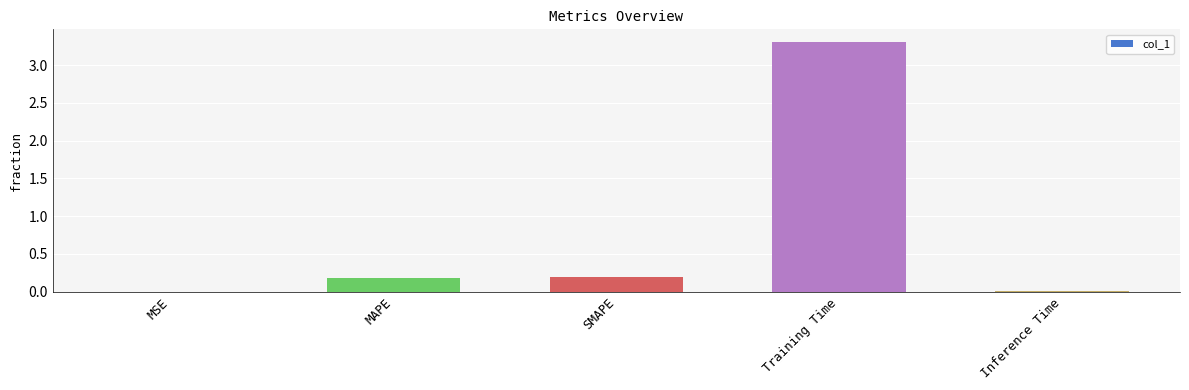

Which label corresponds to the largest value in the chart?

Training Time